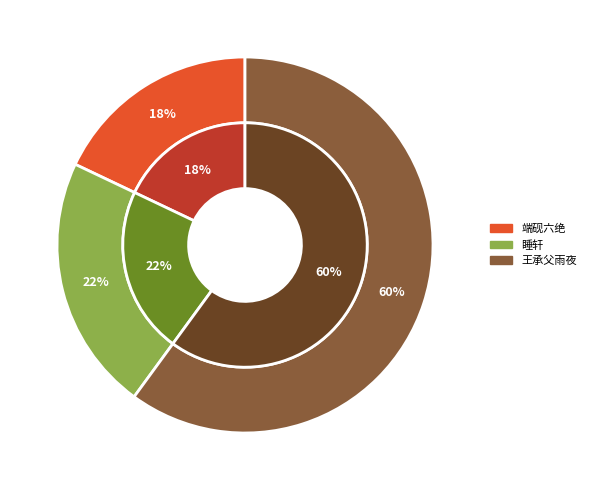

Count the number of slices in the pie.

3